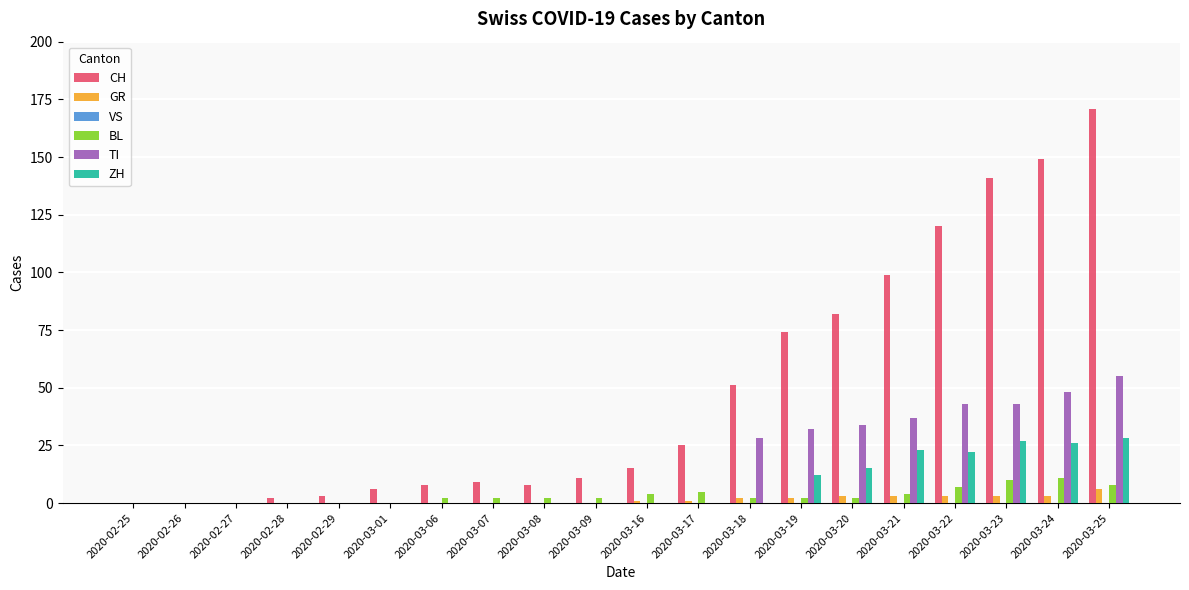

True or false: TI has a value of 0 at 2020-03-17.

True